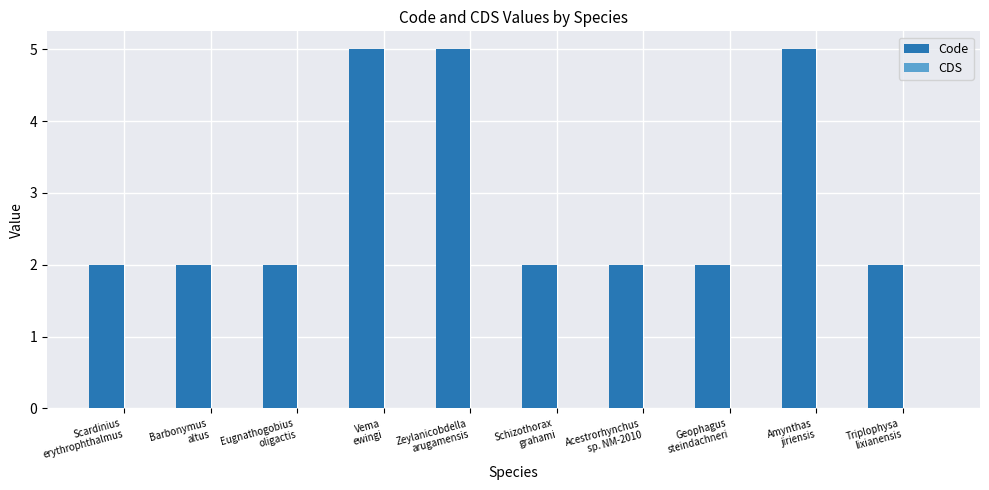

What is the average value?

3